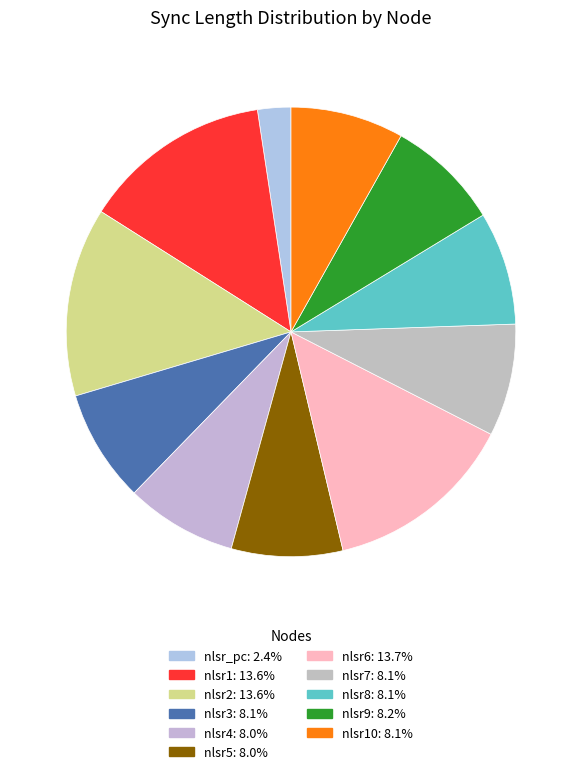

Rank the categories by value from lowest to highest.

nlsr_pc, nlsr4, nlsr5, nlsr7, nlsr3, nlsr8, nlsr10, nlsr9, nlsr2, nlsr1, nlsr6